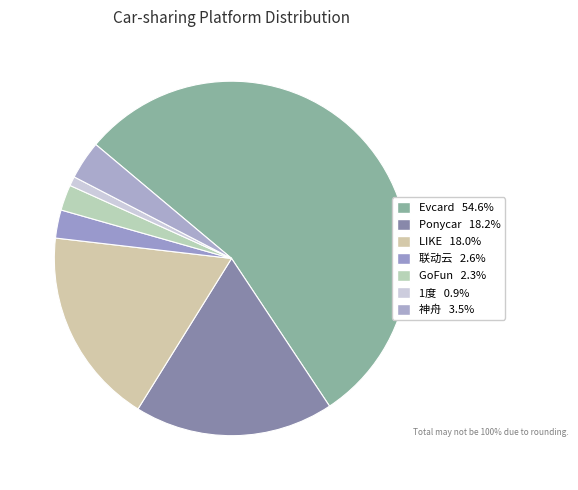

How many segments does this pie chart have?

7